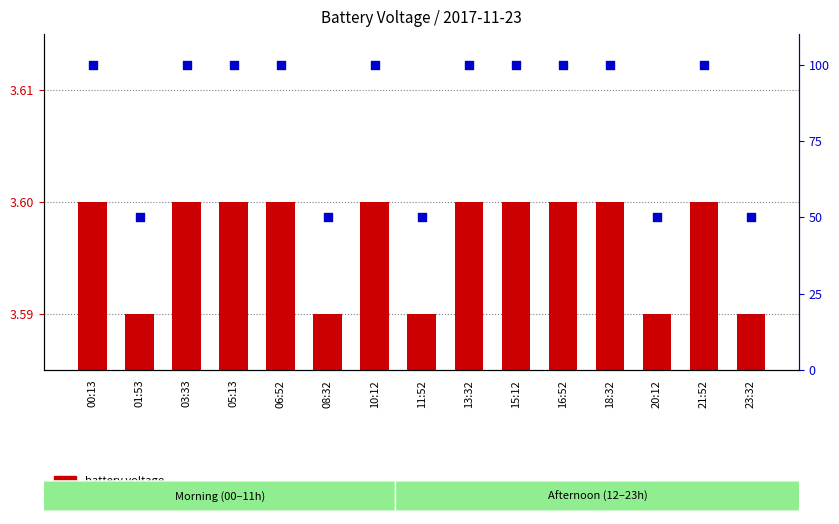

Which series reaches the maximum Y coordinate?

percentile rank within the sample